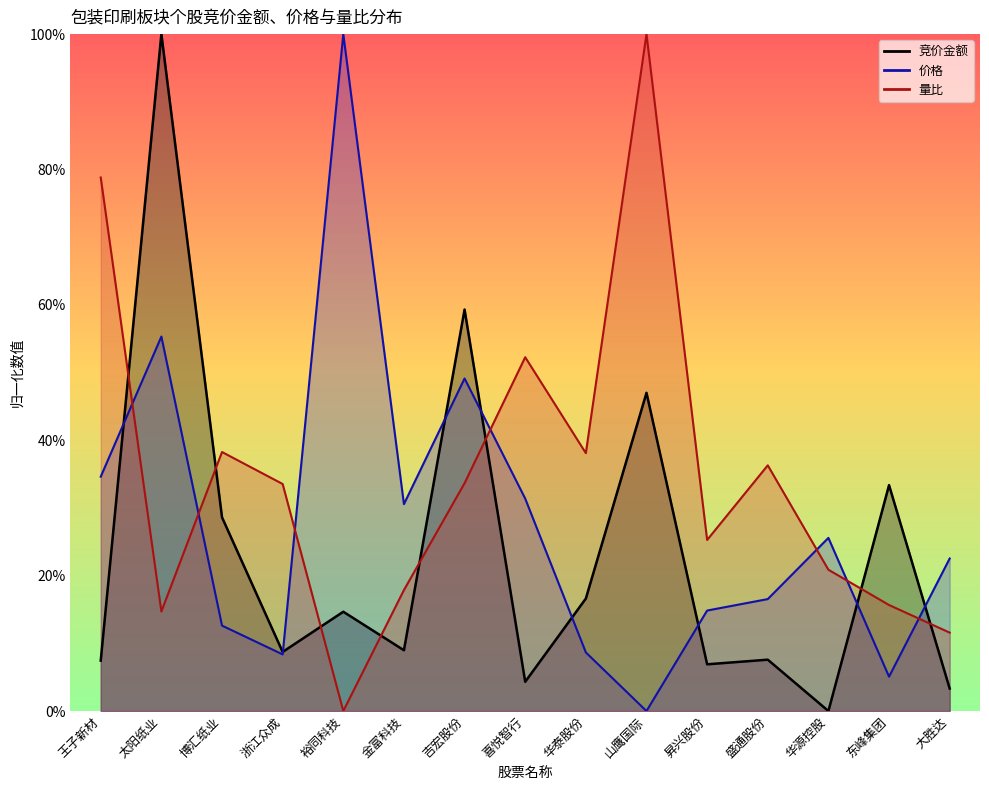

What is the difference between the maximum and second lowest values in the 竞价金额 series?

1.0